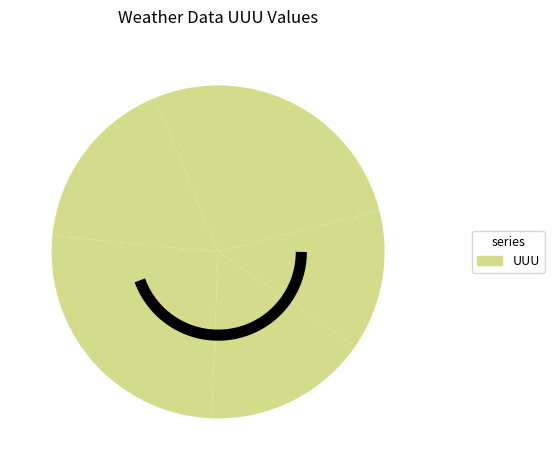

Does any single category account for the majority?

No